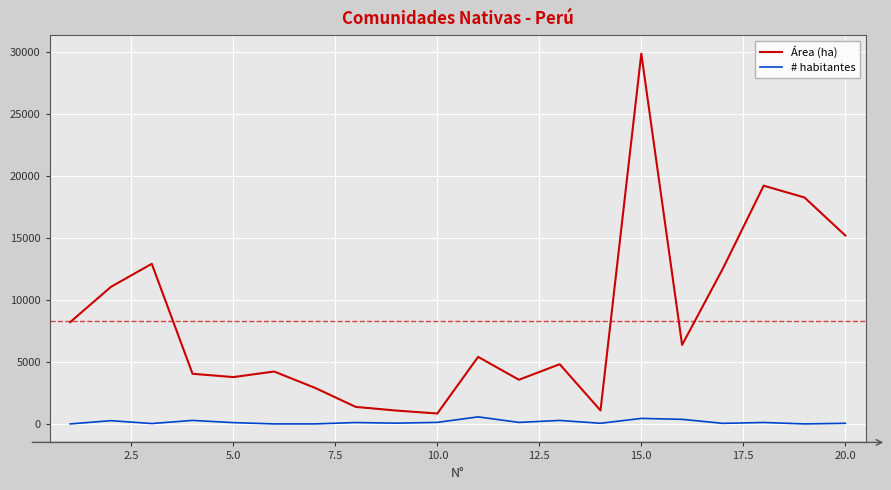

Which series has the largest total across all categories?

Área (ha)